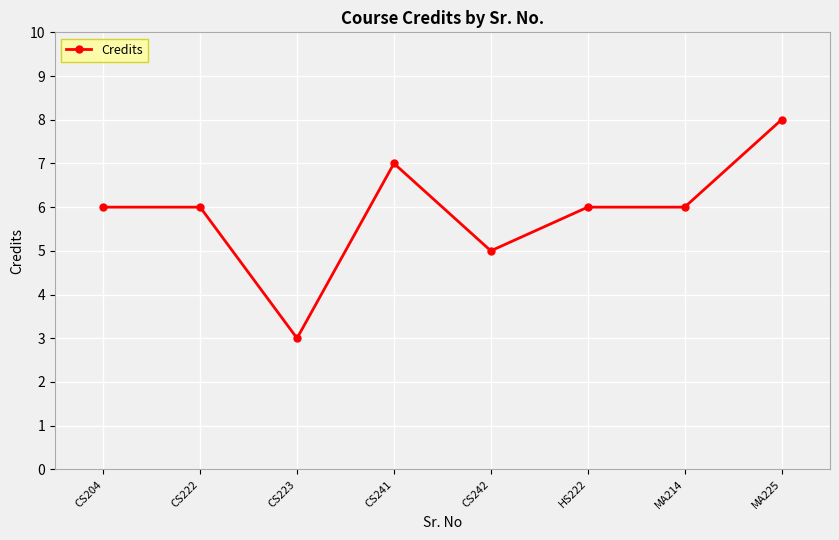

Read the value at CS242.

5